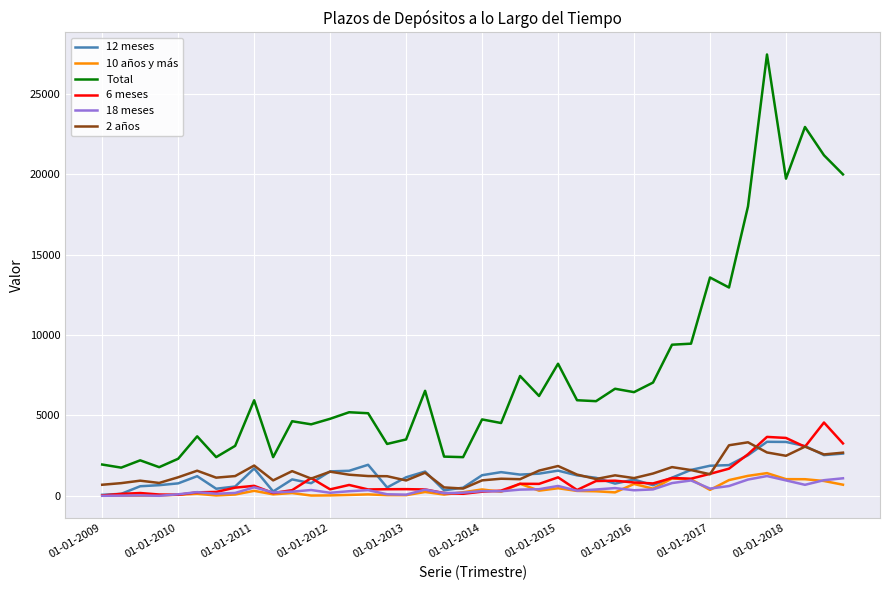

What is the maximum value shown in the chart?

27442